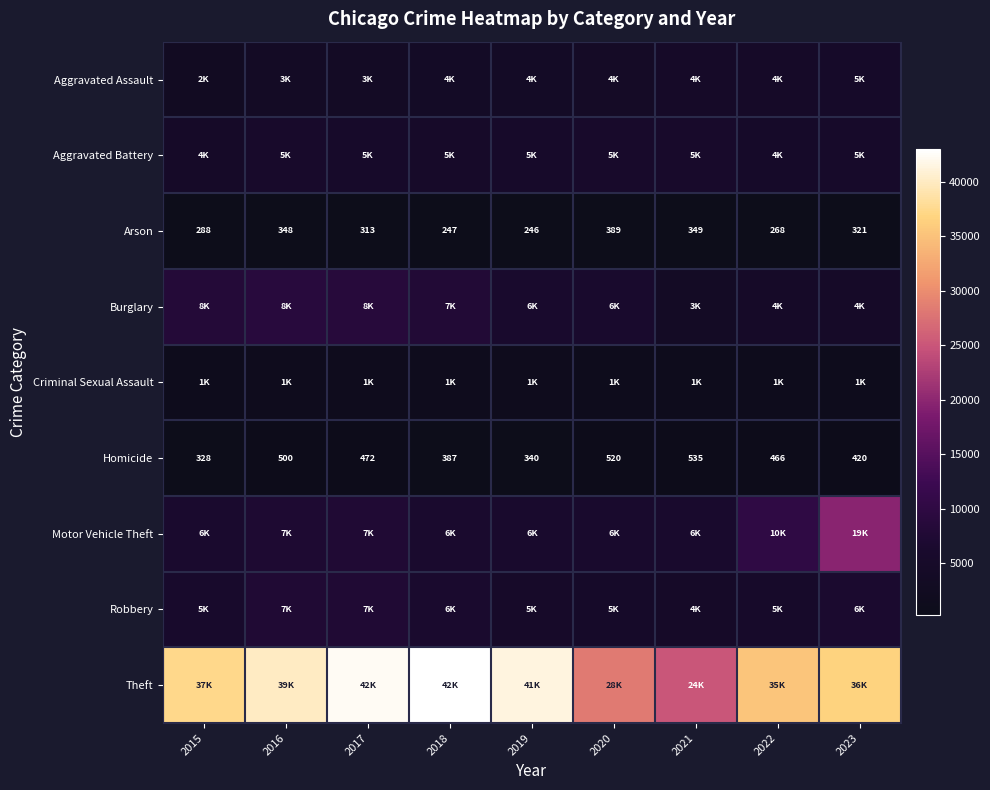

Which category has the lowest value in the Homicide series?

2015